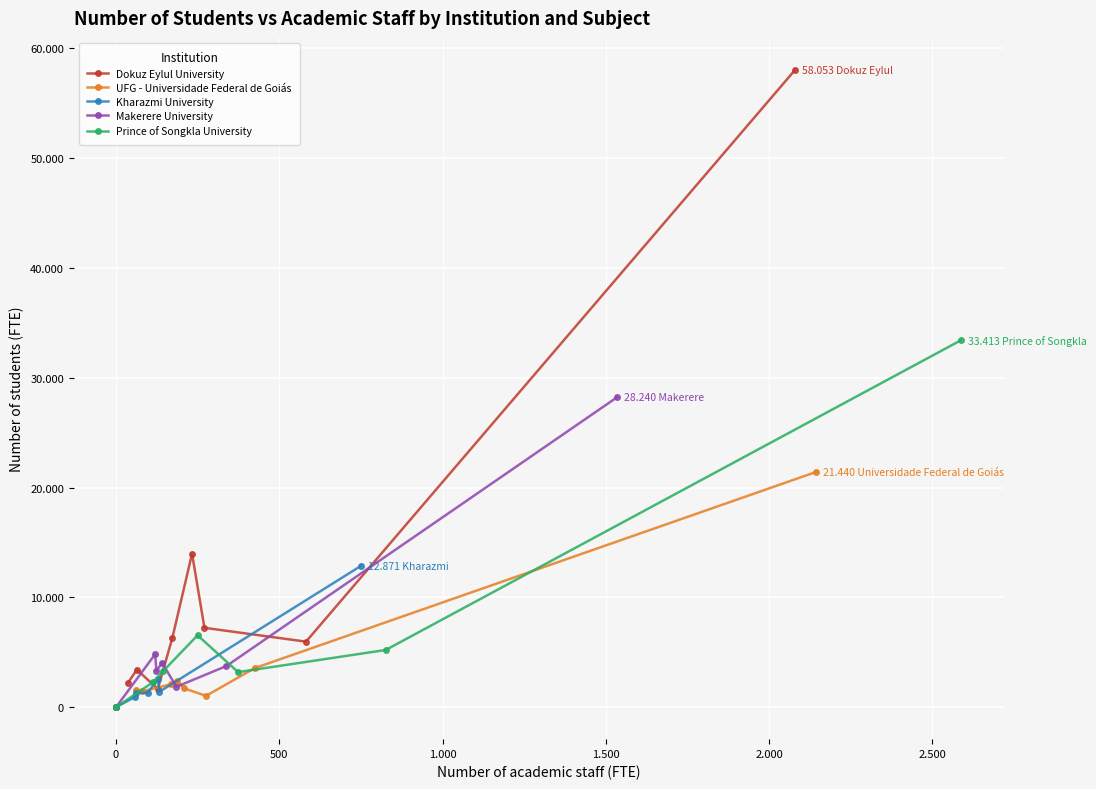

List the series in order of their peak value, lowest first.

Kharazmi University, UFG - Universidade Federal de Goiás, Makerere University, Prince of Songkla University, Dokuz Eylul University